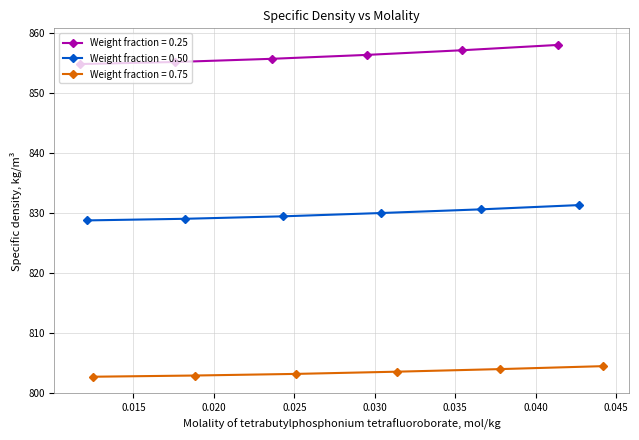

How many lines are shown in the chart?

3